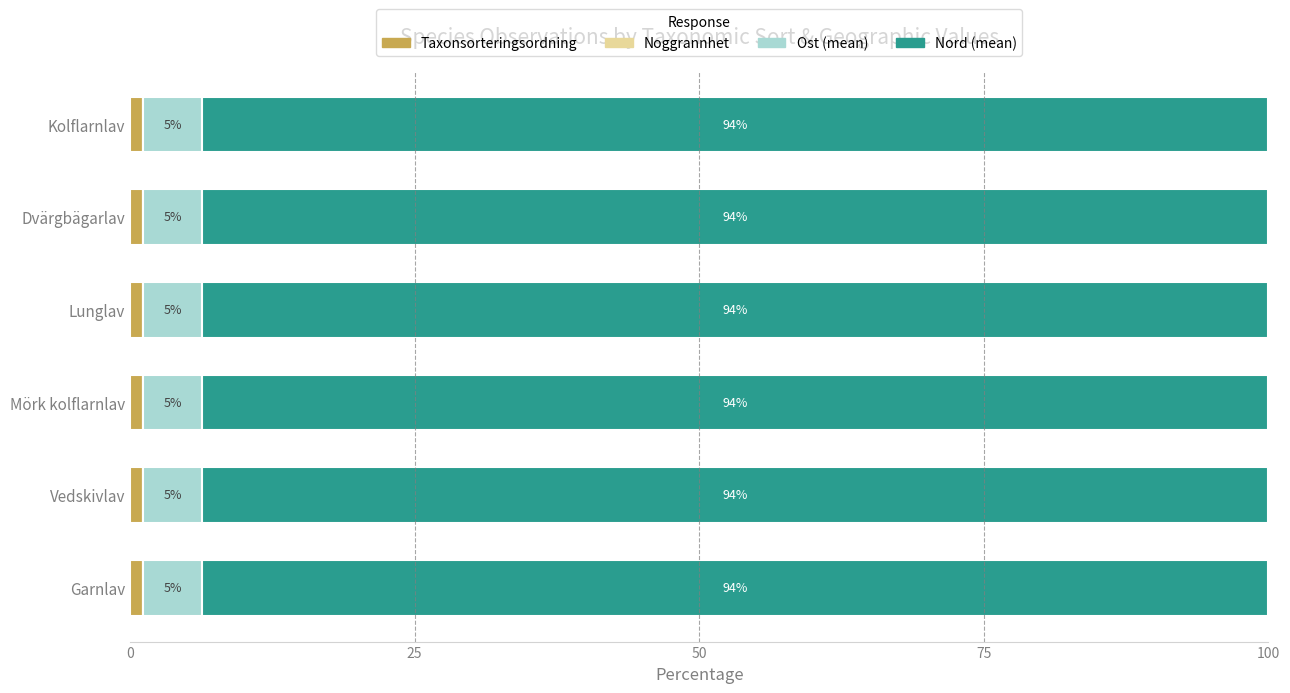

Count the number of data series in this chart.

4